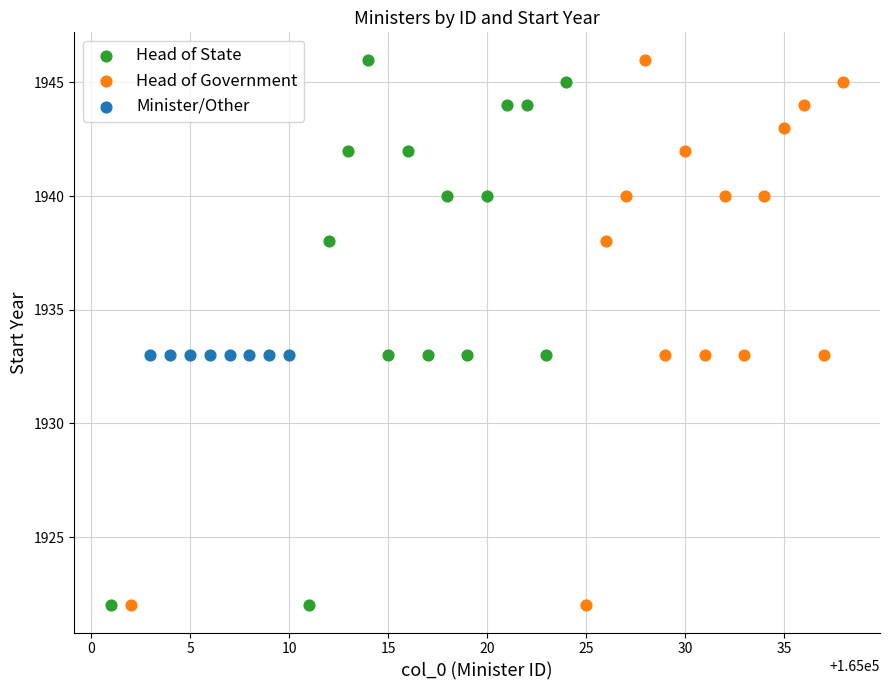

What are all the series names shown in the legend?

Head of State, Head of Government, Minister/Other